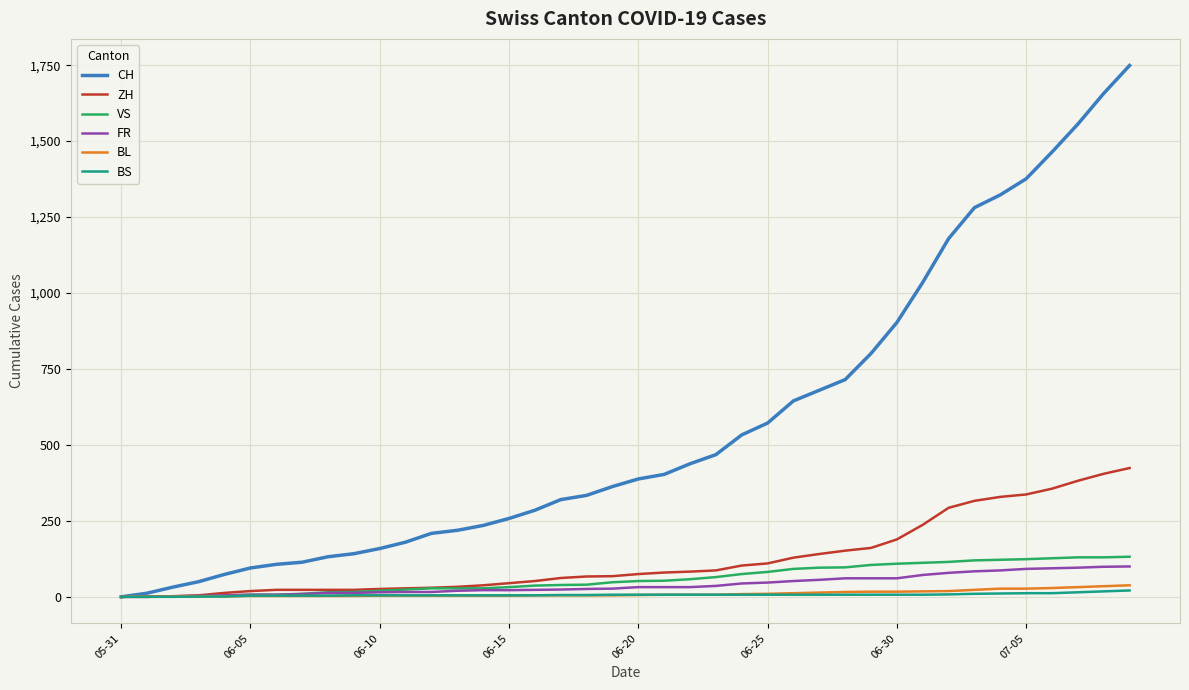

Which series has the largest range (max minus min)?

CH